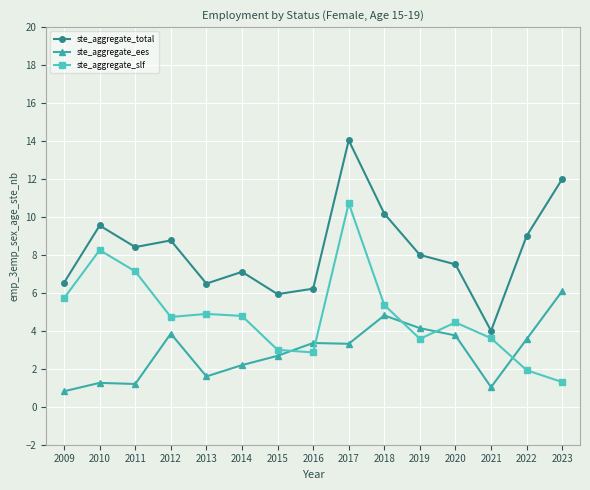

What is the difference between the second highest and minimum values in the ste_aggregate_slf series?

7.0